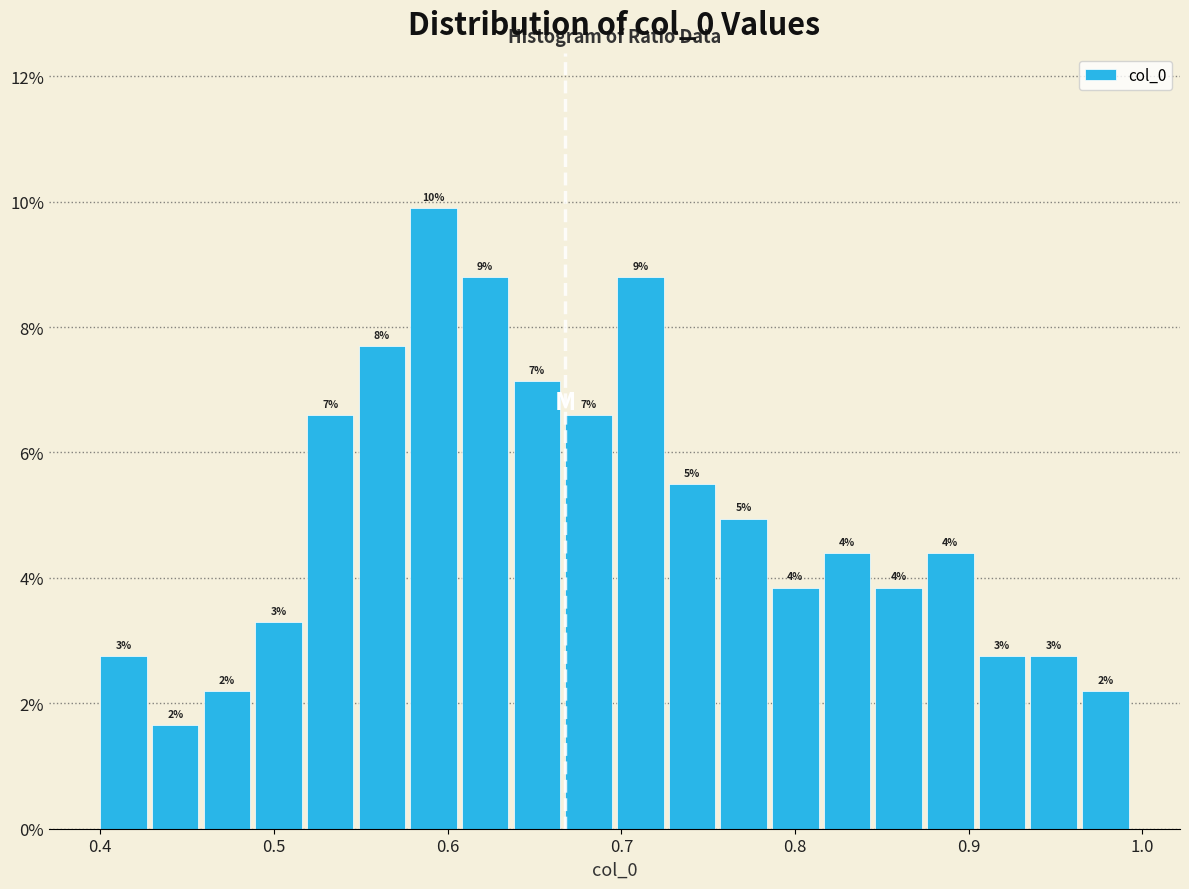

Around what value on the x-axis is the tallest bar? Give the approximate position of its centre, as read against the axis.

0.59